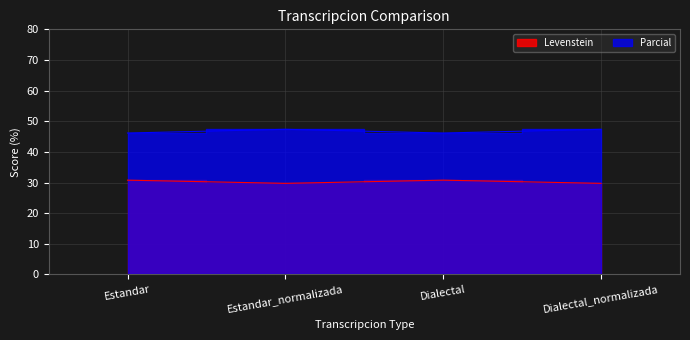

True or false: Parcial and Levenstein cross at least once.

False